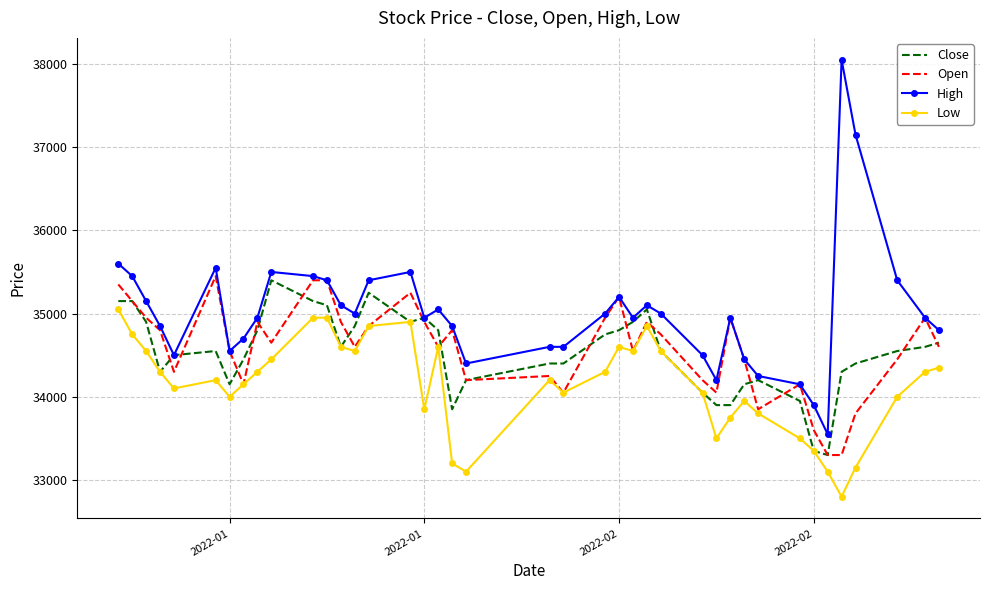

How many values in the Low series are below 34300?

20